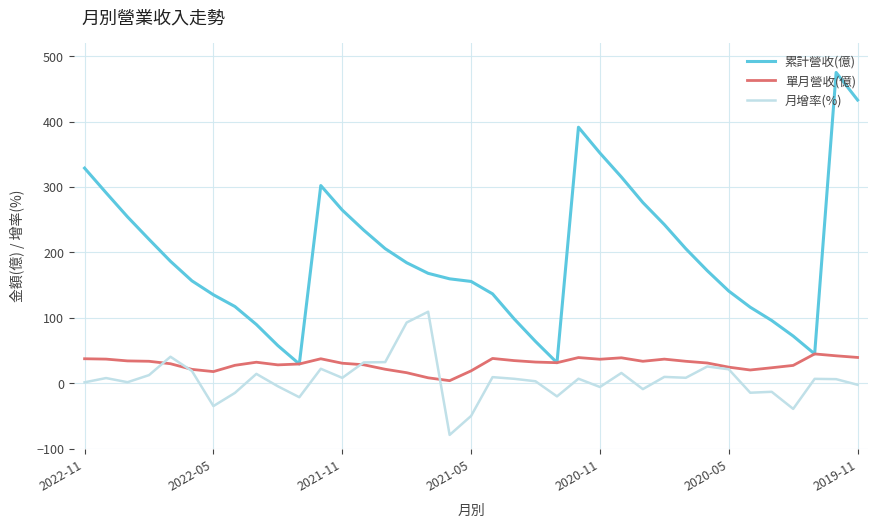

What is the lowest value of the 月增率(%) series?

-78.9